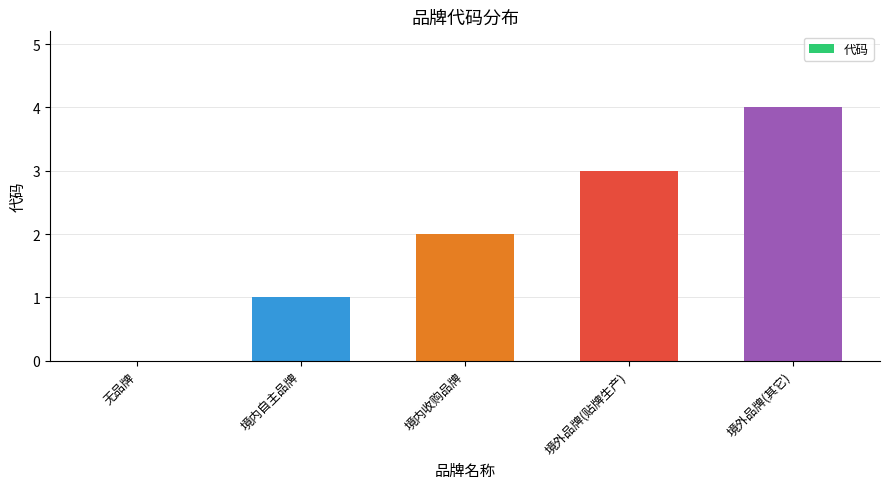

True or false: the data shows 0 at 无品牌.

True